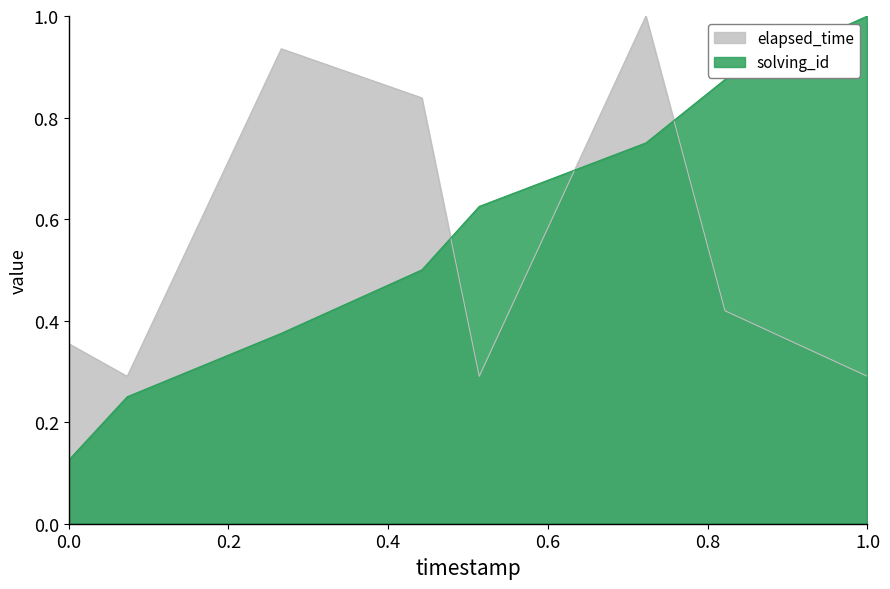

What are all the series names shown in the legend?

elapsed_time, solving_id